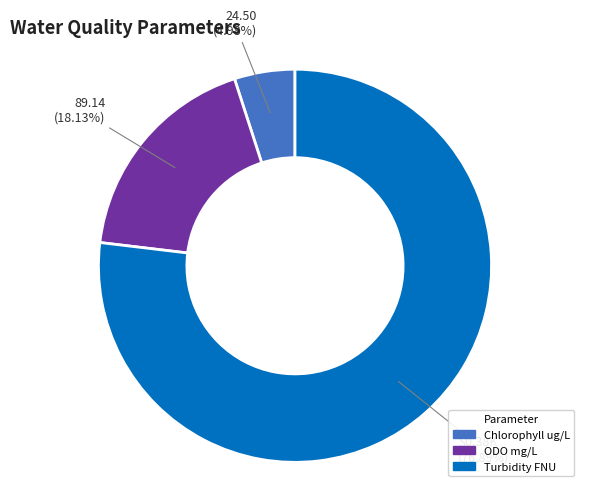

To the nearest percent, what is the average slice percentage?

33%